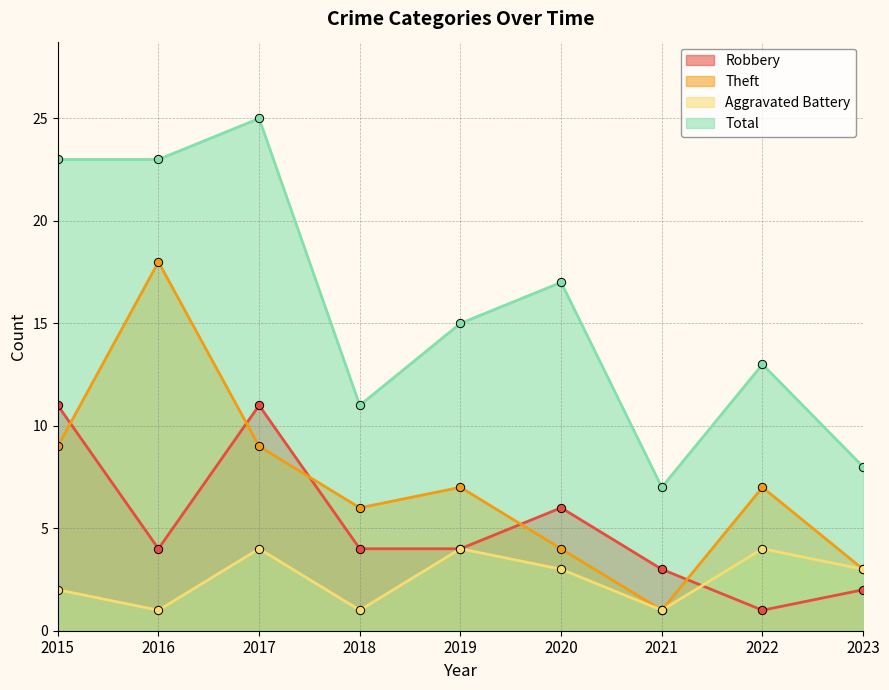

How many lines are shown in the chart?

4